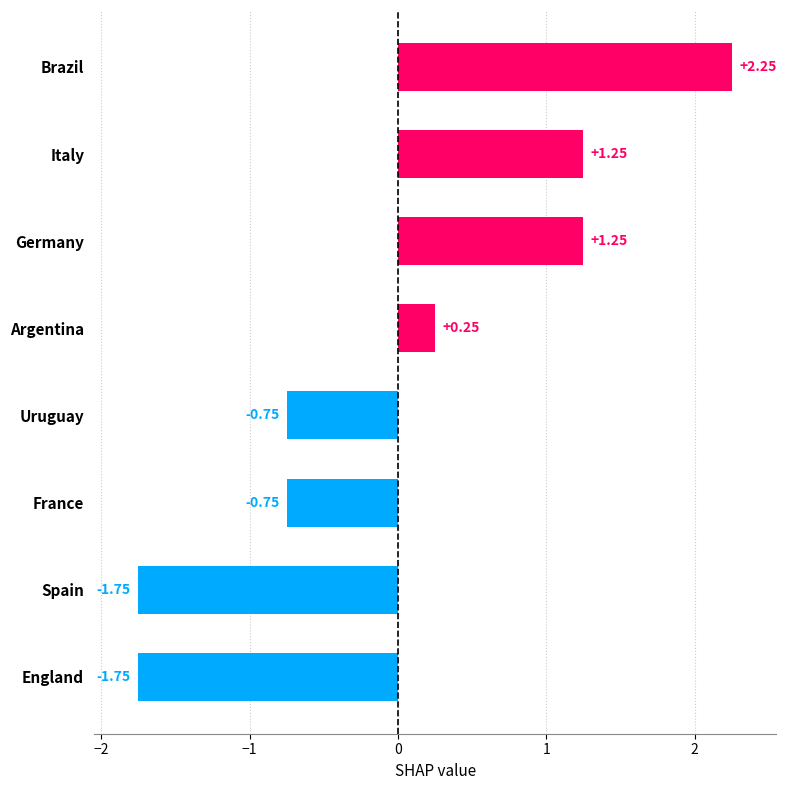

Where is the data nearest to the value 0?

Argentina